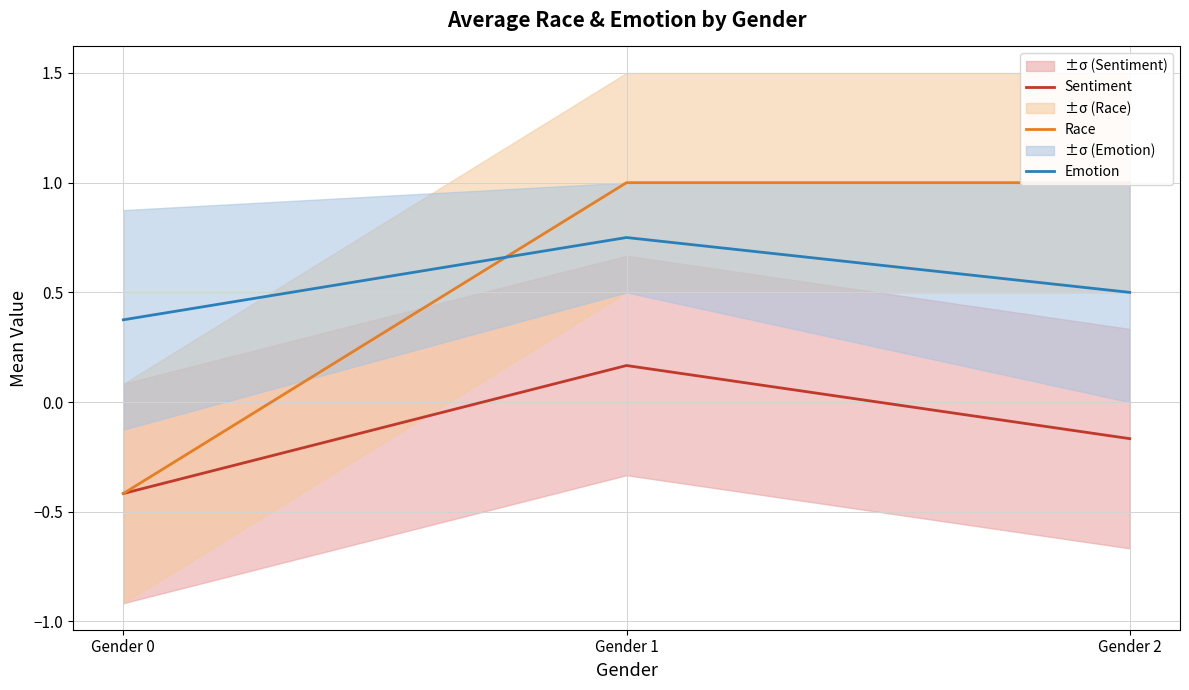

What is the total value across all series at Gender 1?

1.9